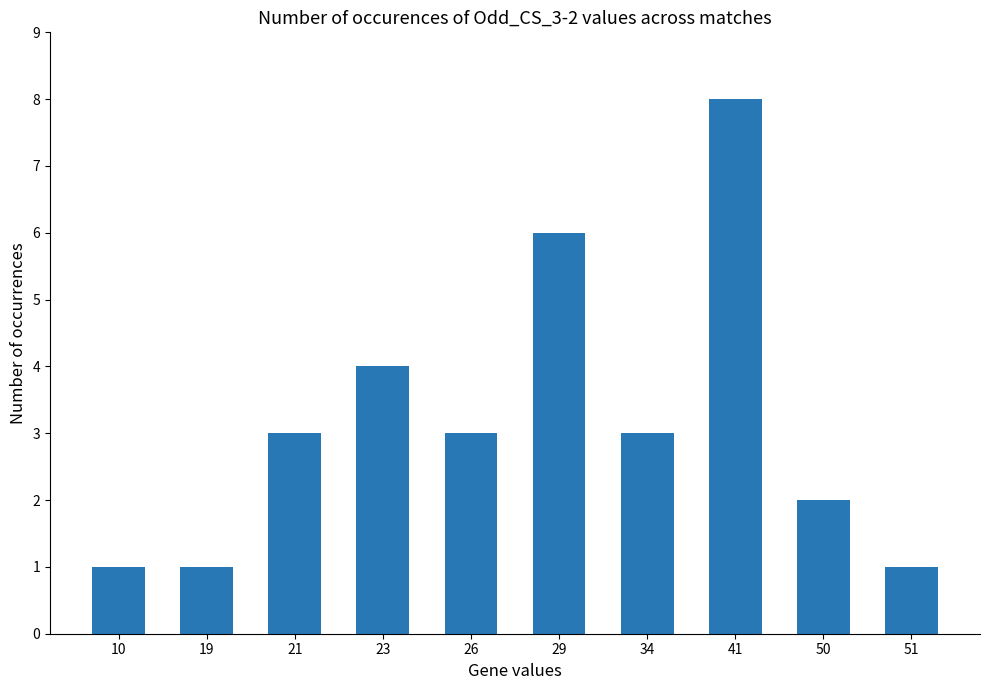

Read the value at 50.

2